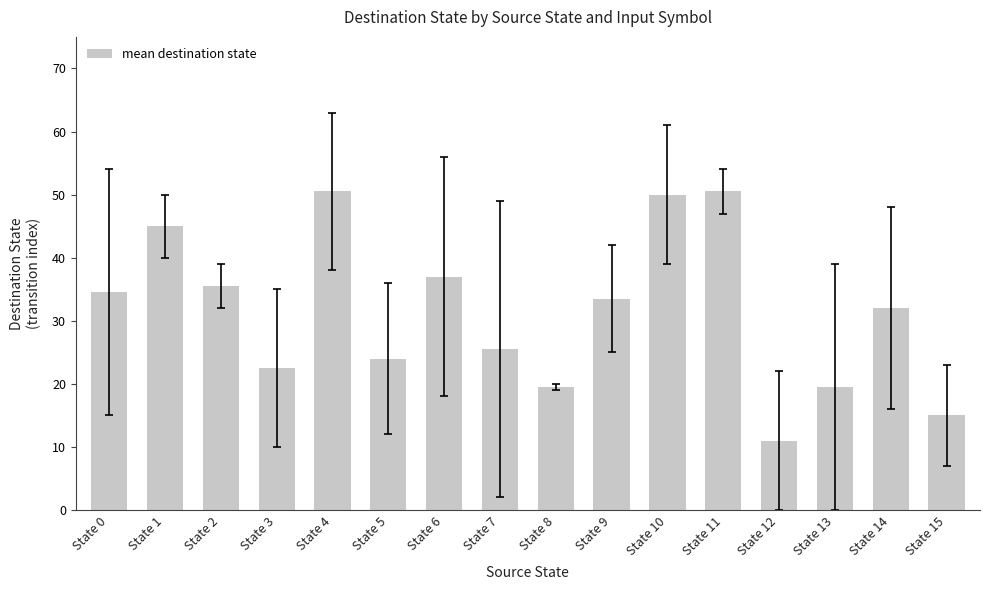

Where is the data nearest to the value 30?

State 14